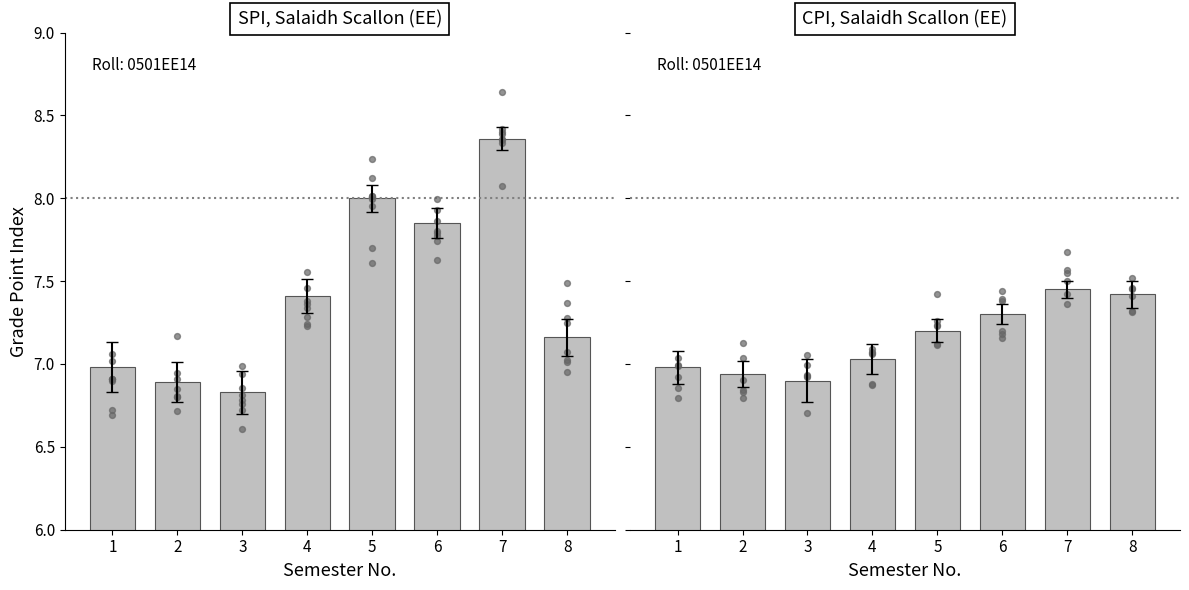

Is the value of SPI at 8 greater than the value of CPI at 2?

Yes